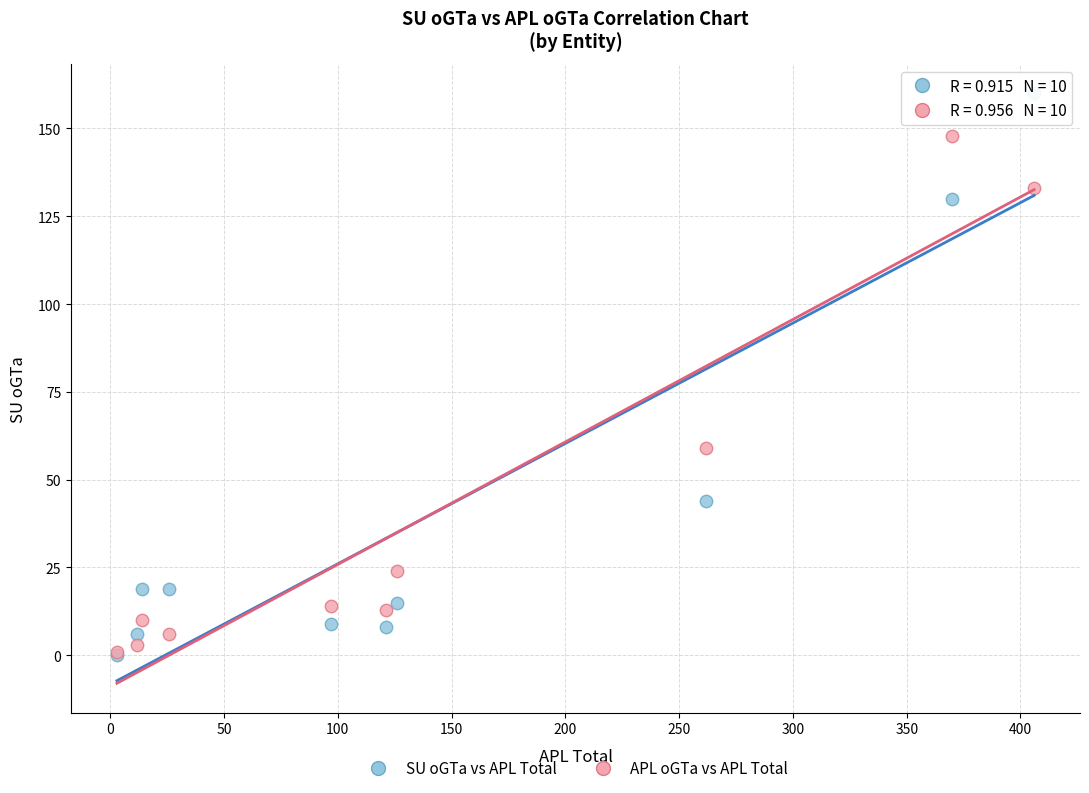

Across all series, what Y value is closest to 80?

59